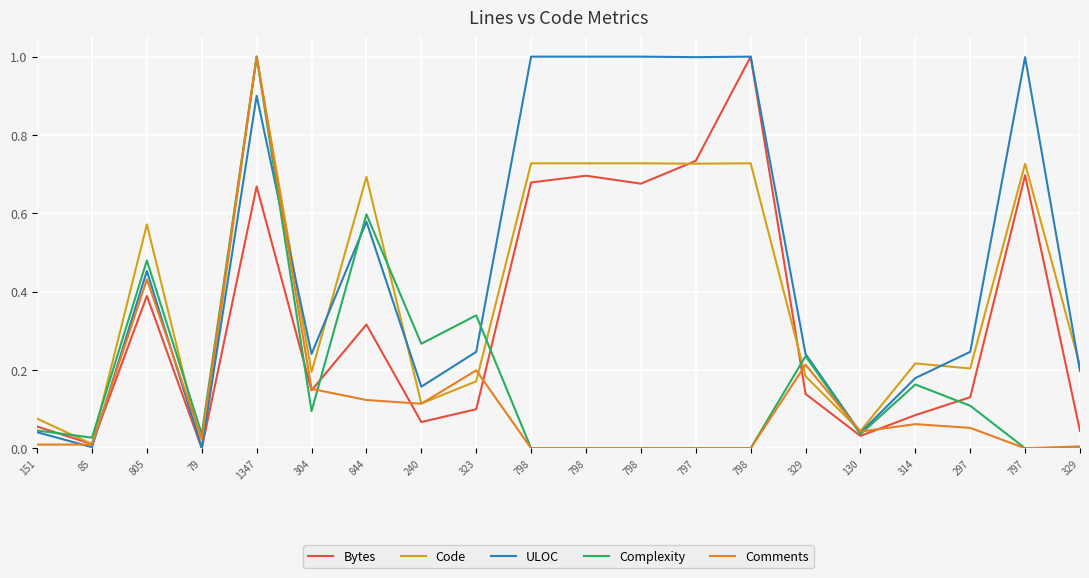

What is the maximum value for Comments?

1.0